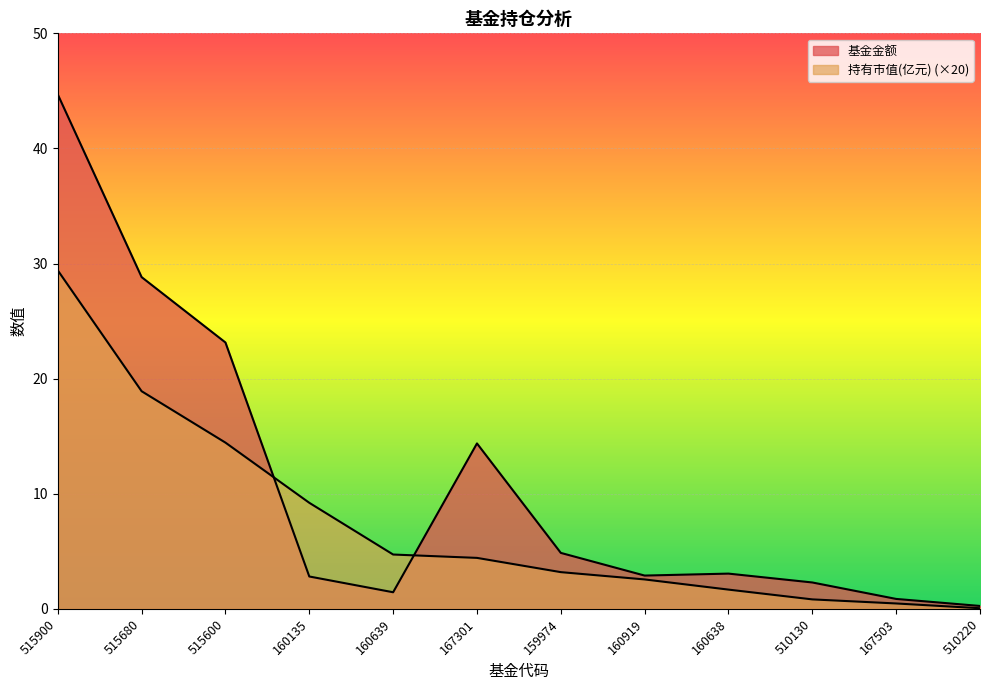

List the labels in order of 持有市值(亿元) value, largest first.

515900, 515680, 515600, 160135, 160639, 167301, 159974, 160919, 160638, 510130, 167503, 510220